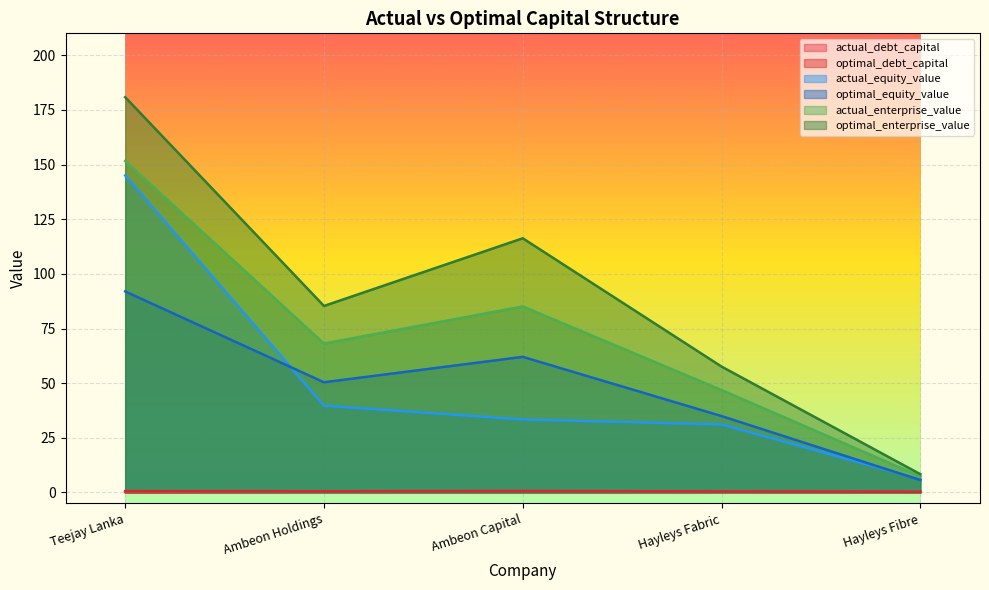

What is the smallest value displayed?

0.1